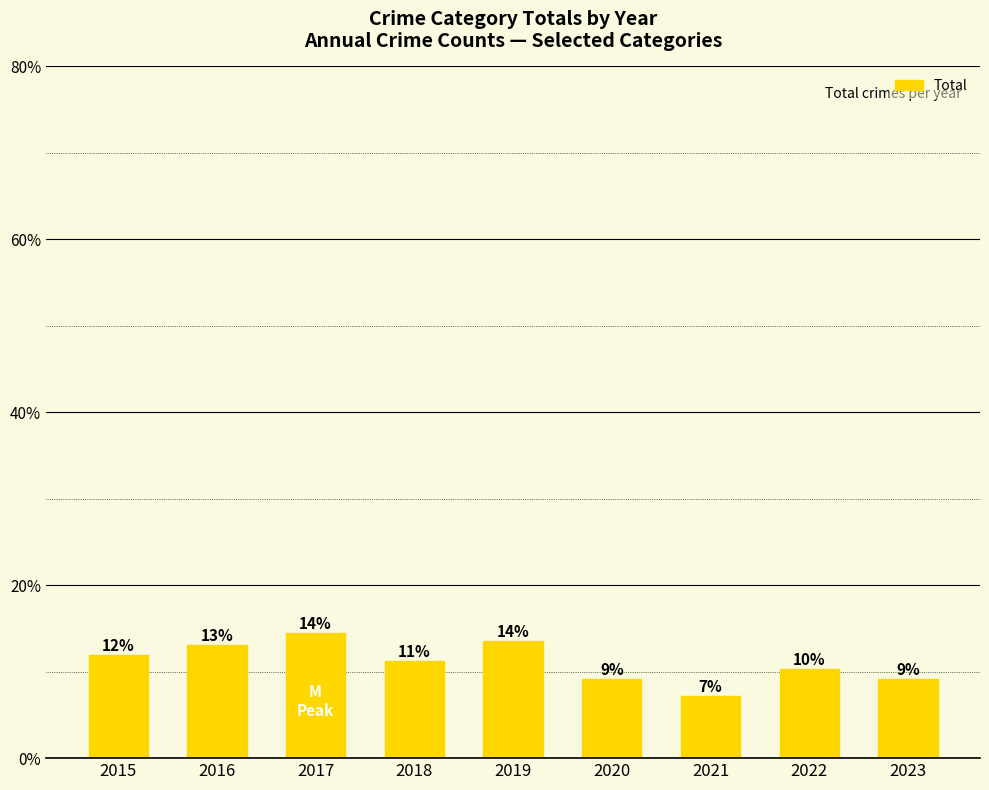

What is the ratio of the value at 2018 to the value at 2019?

0.8